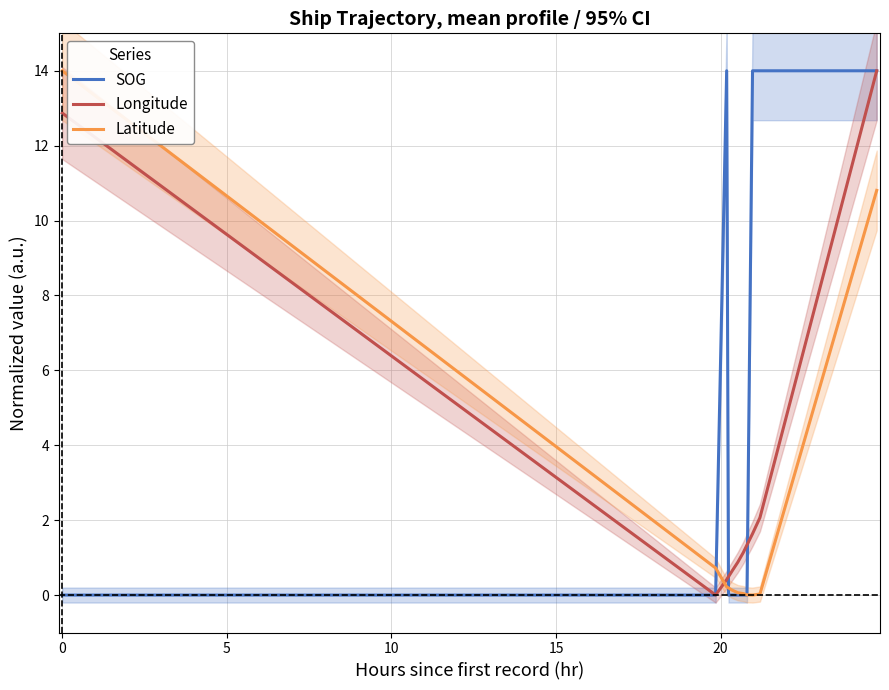

Which series has the largest range (max minus min)?

SOG